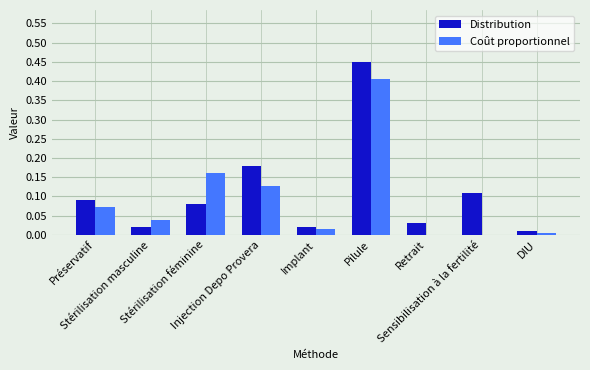

At which category does the chart reach its peak across all series?

Pilule